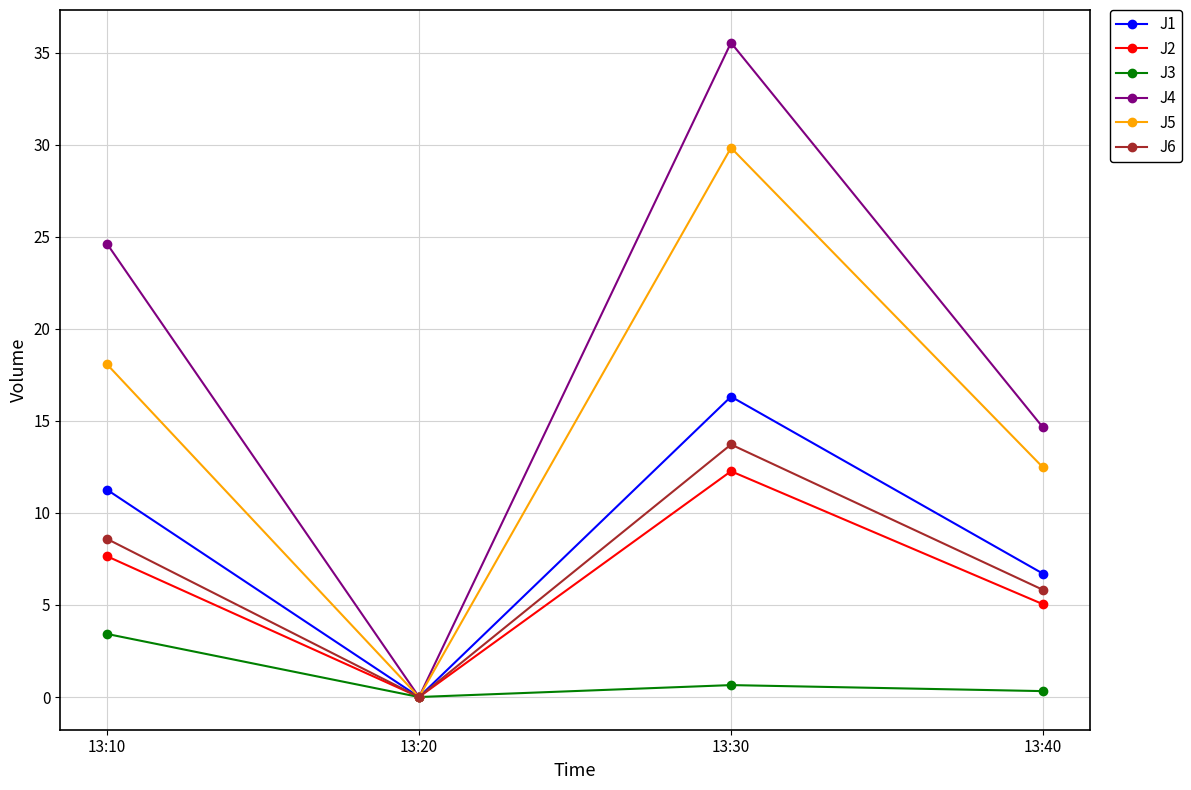

What are all the series names shown in the legend?

J1, J2, J3, J4, J5, J6